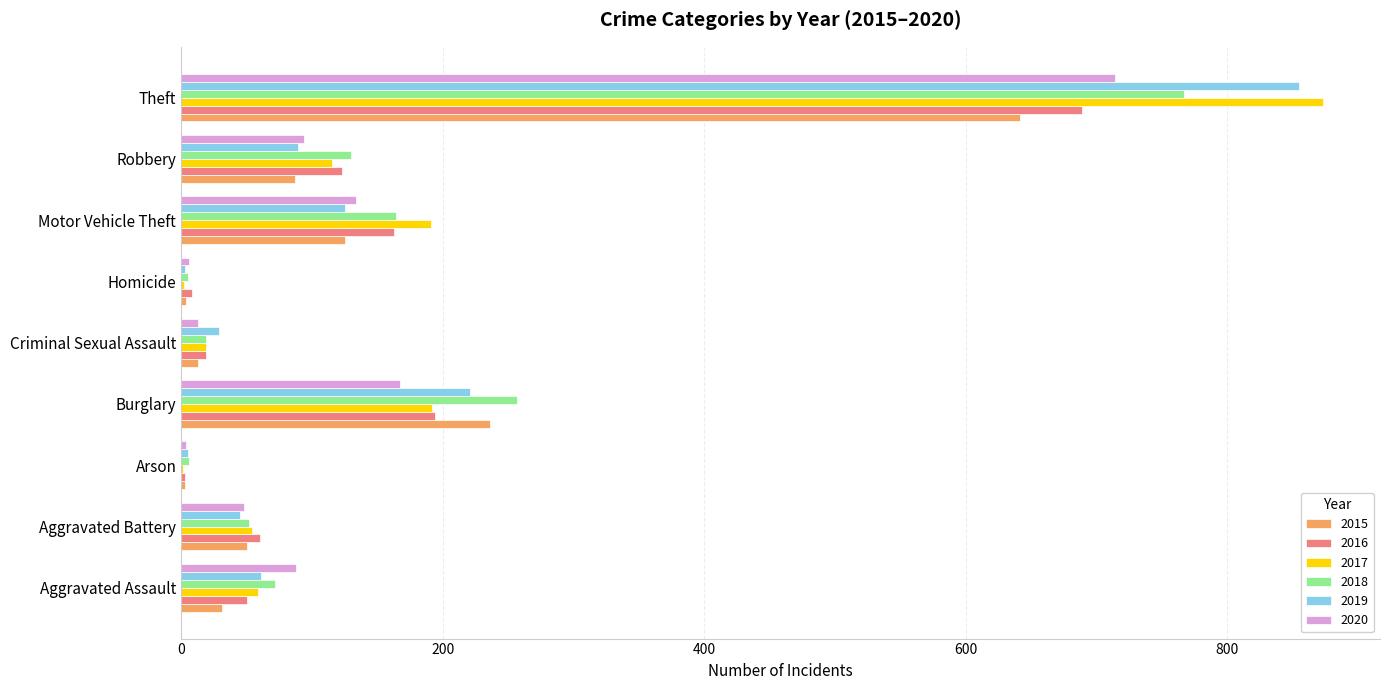

At which category is the sum across all series the highest?

Theft